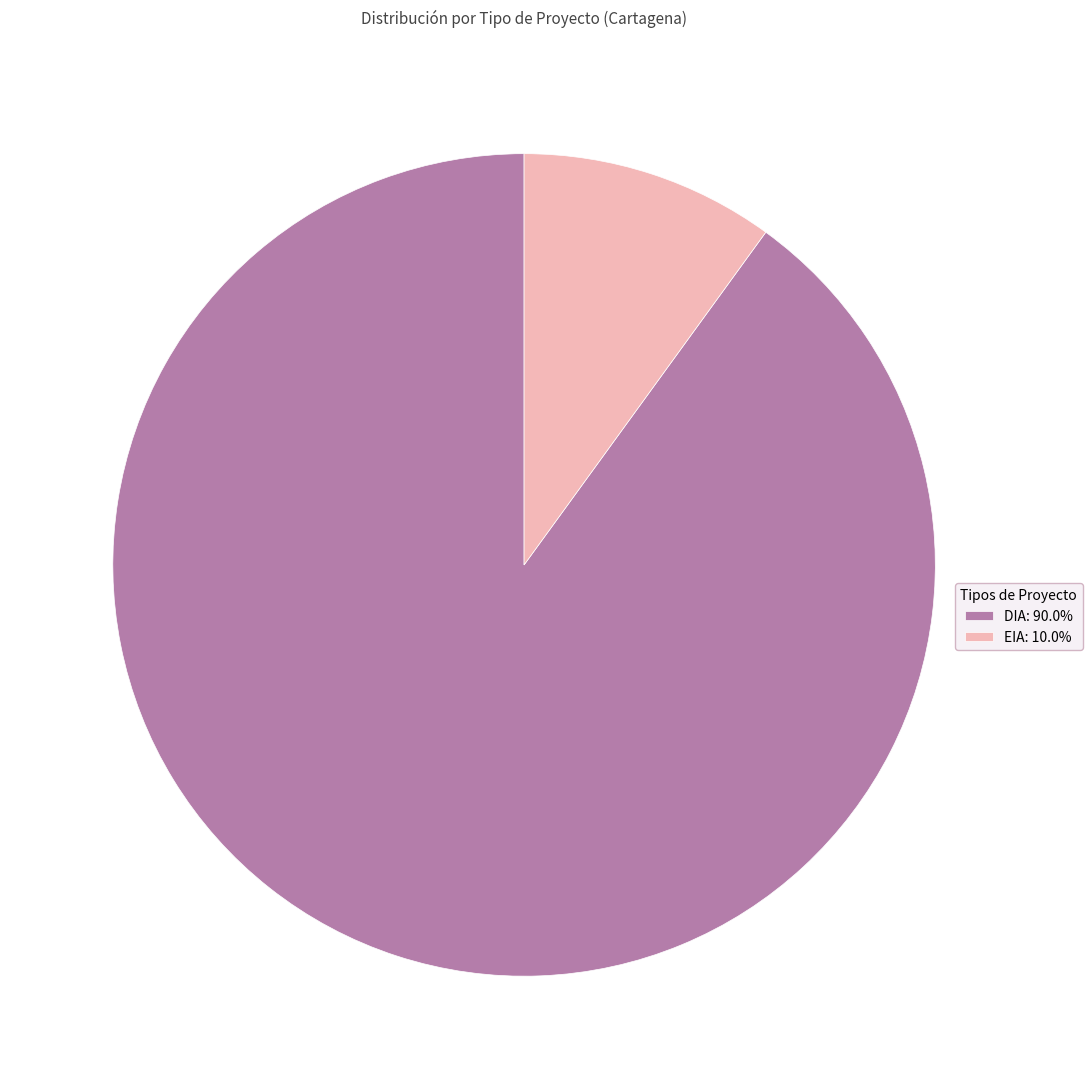

Which slice is the smallest?

EIA